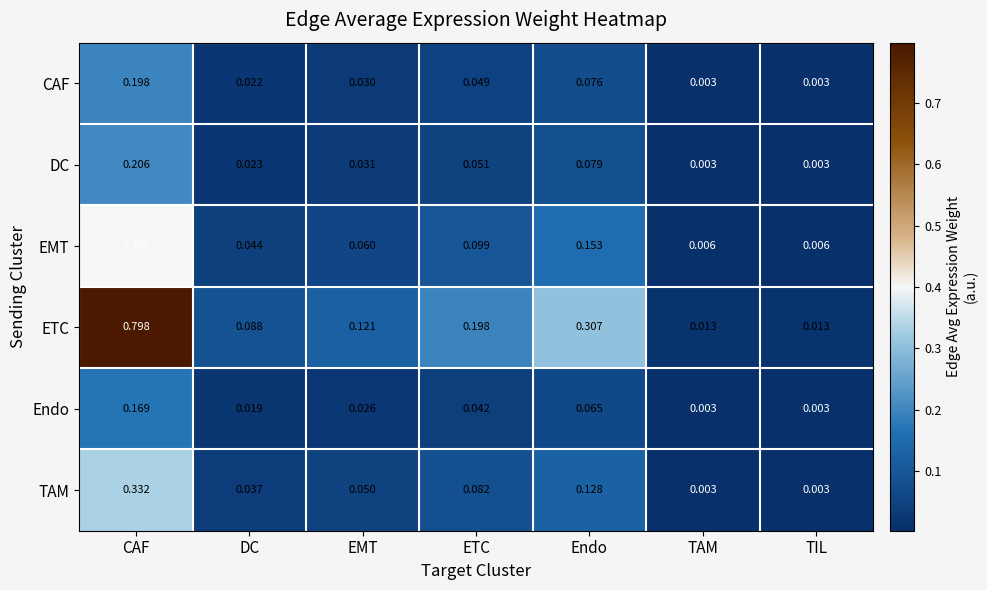

Which label corresponds to the largest value in the chart?

CAF